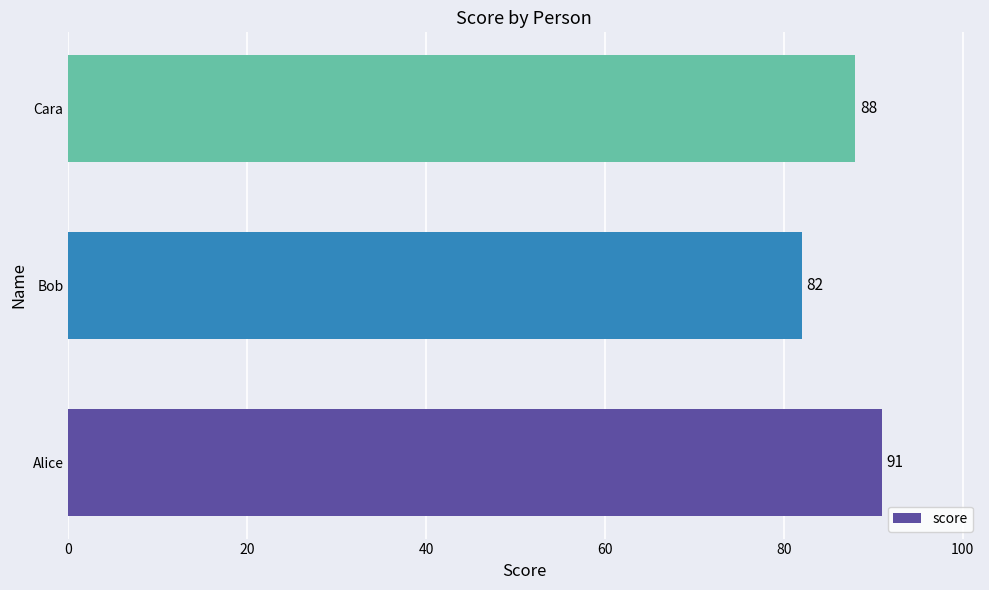

Read the value at Cara.

88